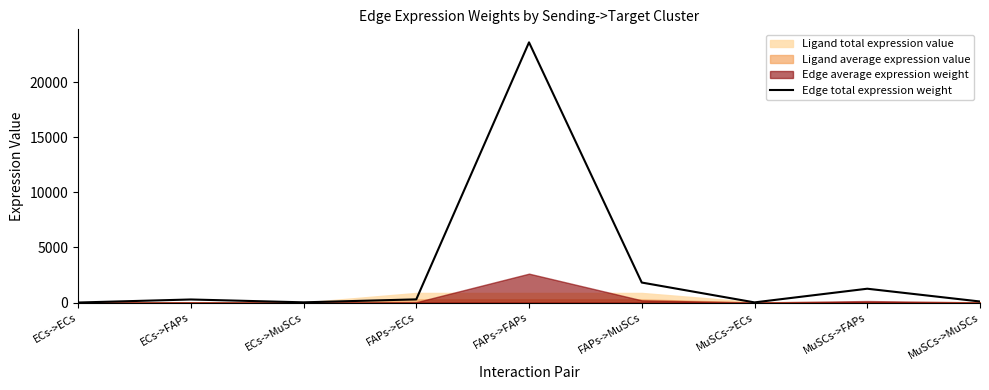

Reading left to right, extract all data points from this chart.

ECs->ECs=3.4	ECs->FAPs=279.4	ECs->MuSCs=21.5	FAPs->ECs=289.9	FAPs->FAPs=23629.4	FAPs->MuSCs=1817.9	MuSCs->ECs=15.4	MuSCs->FAPs=1257.0	MuSCs->MuSCs=96.7